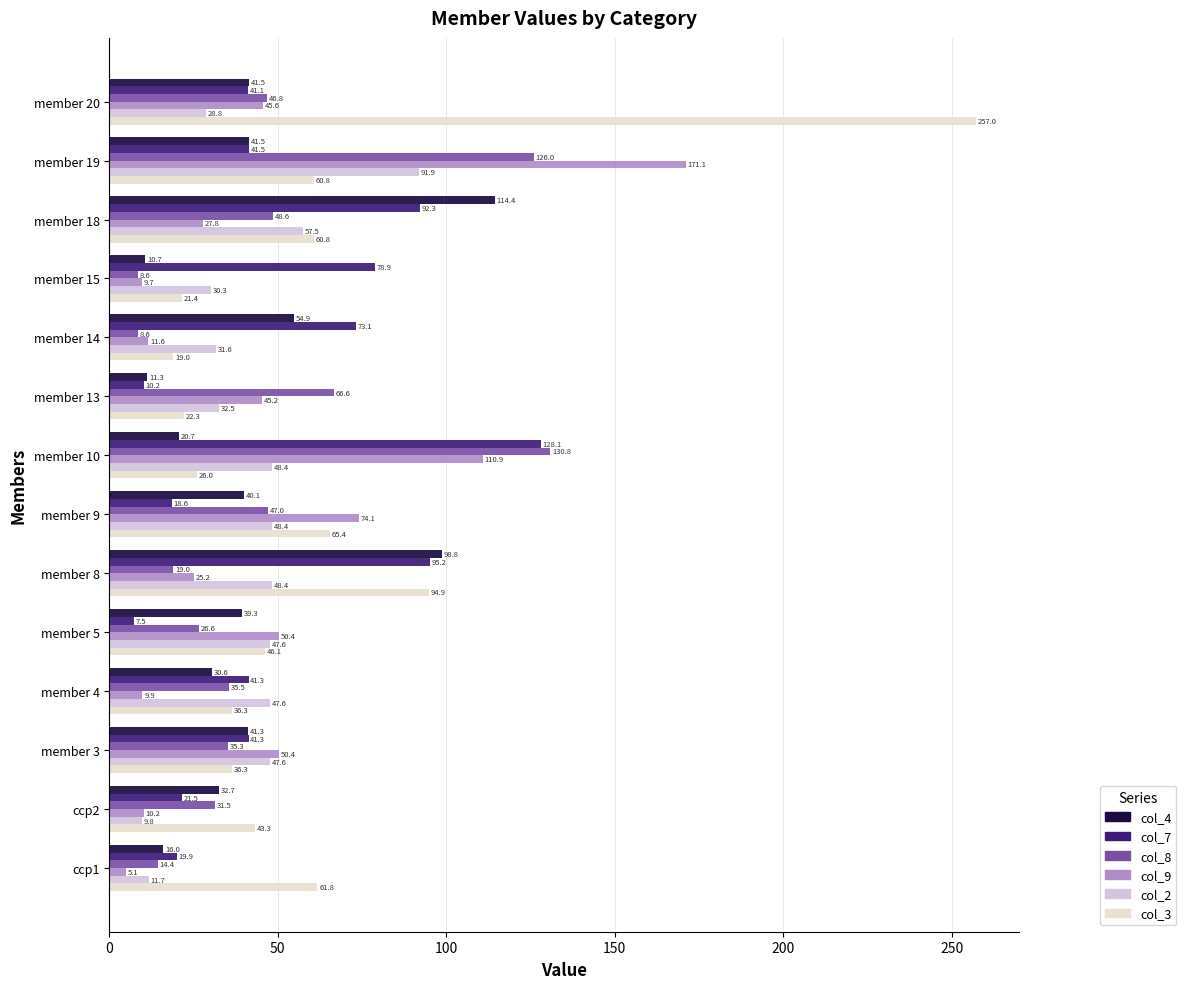

At which category is the sum across all series the highest?

member 19